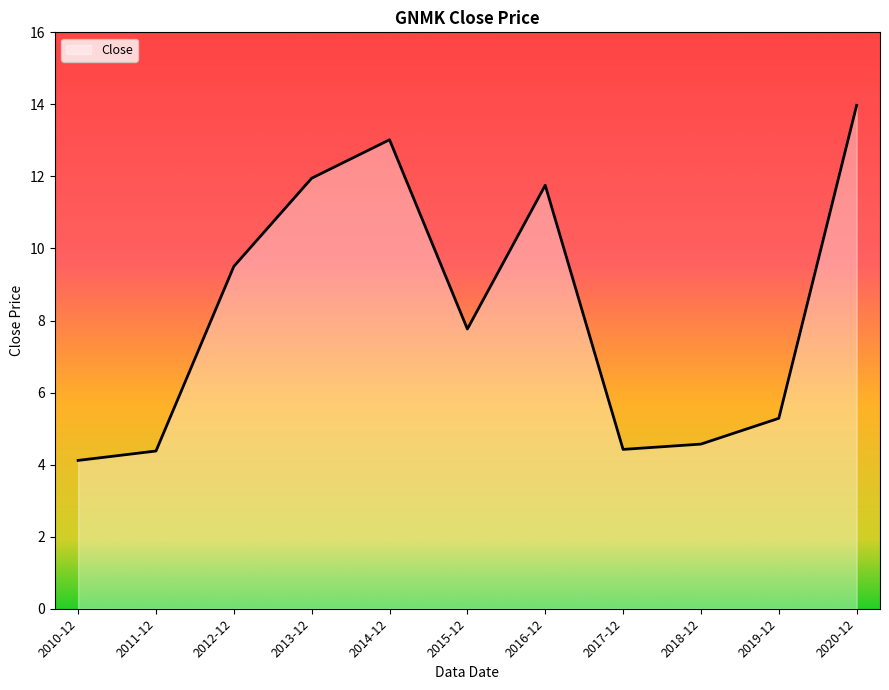

How many lines are shown in the chart?

1